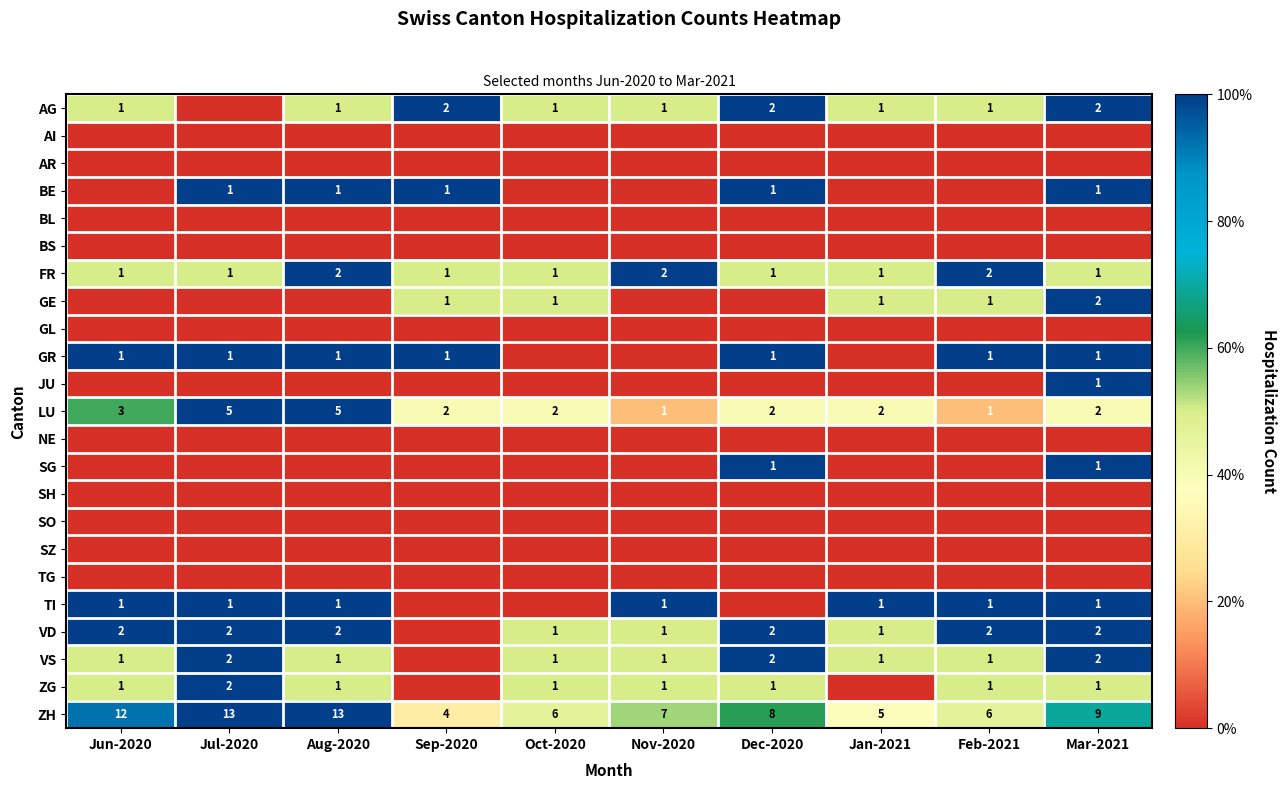

At which category does the chart reach its minimum across all series?

Jul-2020